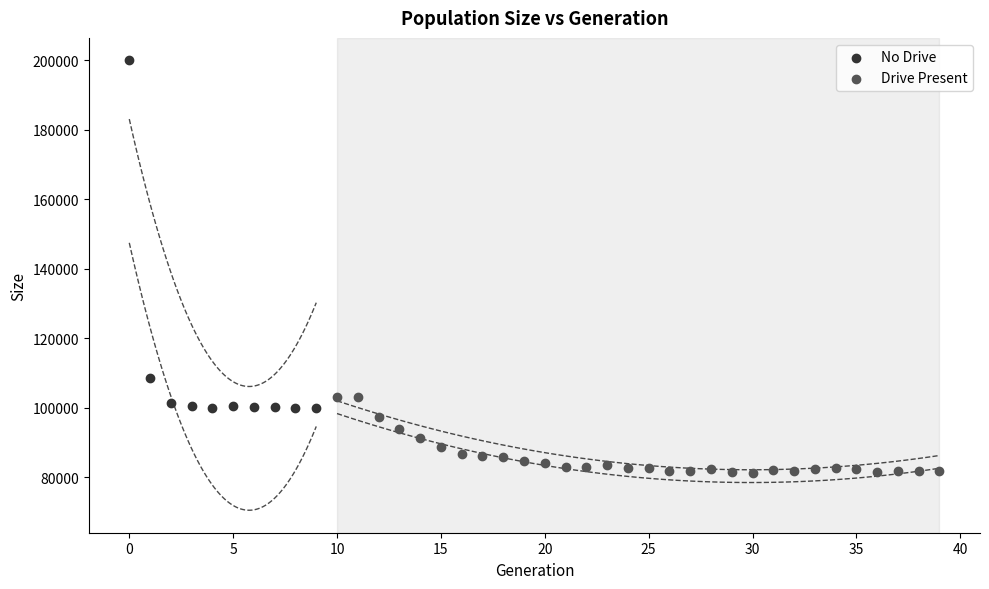

What are all the series names shown in the legend?

No Drive, Drive Present